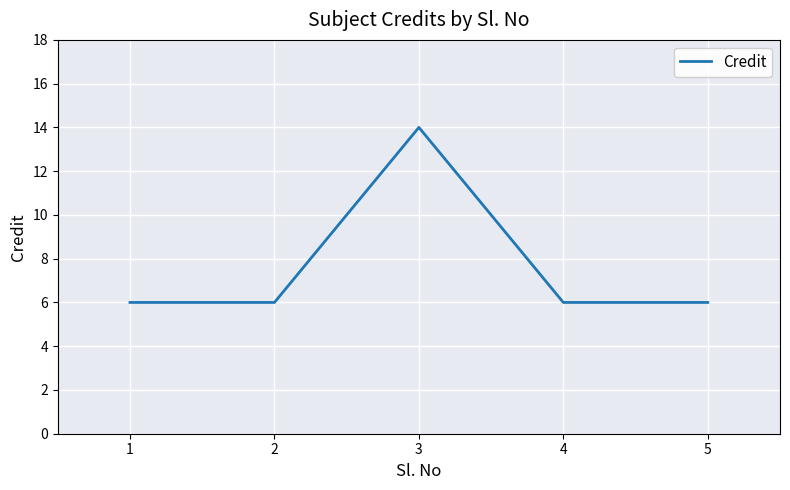

True or false: the data has more than 1 interior local peaks.

False